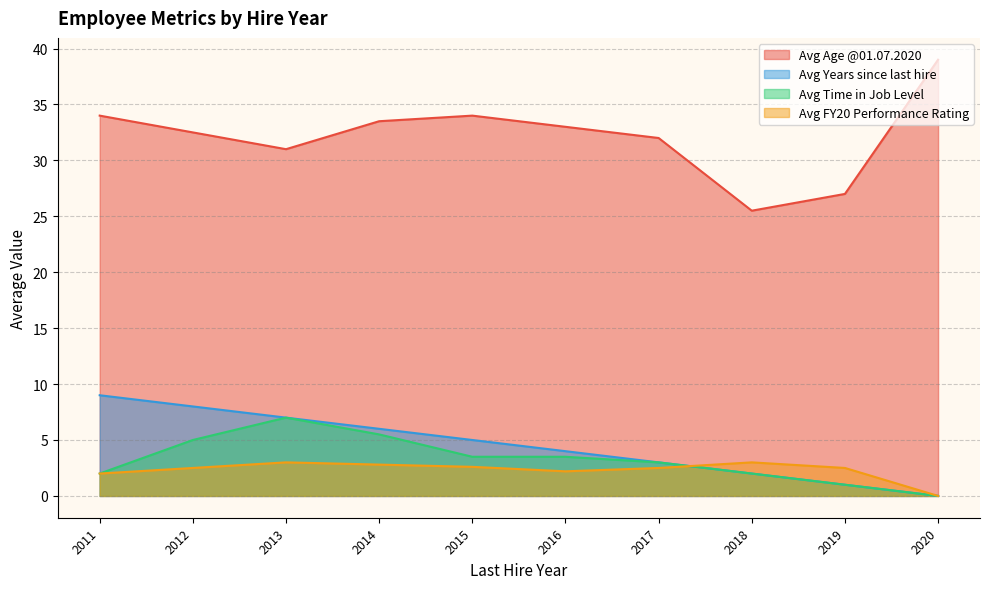

At 2015-2, list the series in order from smallest to largest.

Avg FY20 Performance Rating, Avg Time in Job Level, Avg Years since last hire, Avg Age @01.07.2020